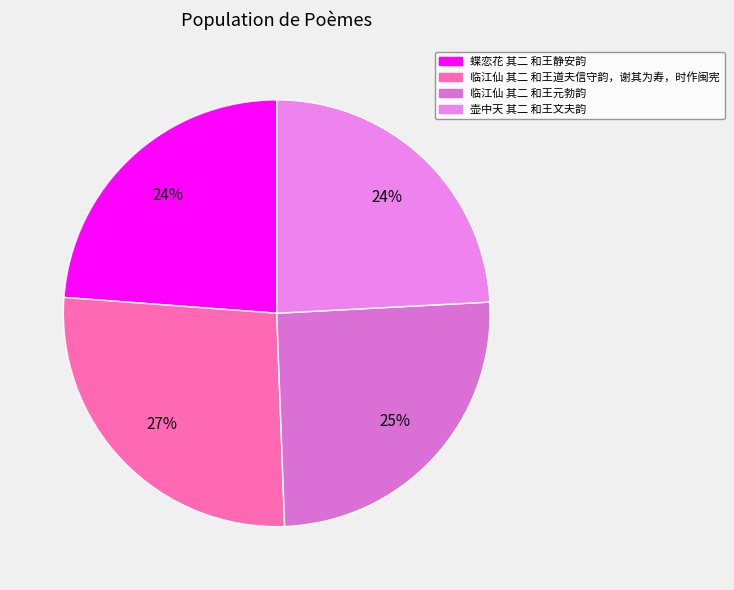

Count the number of slices in the pie.

4